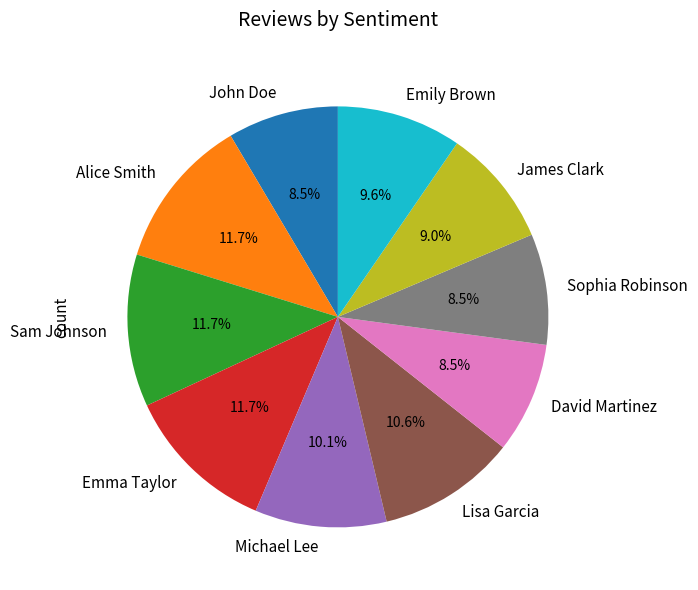

What is the total percentage of Sam Johnson and John Doe?

20.2%